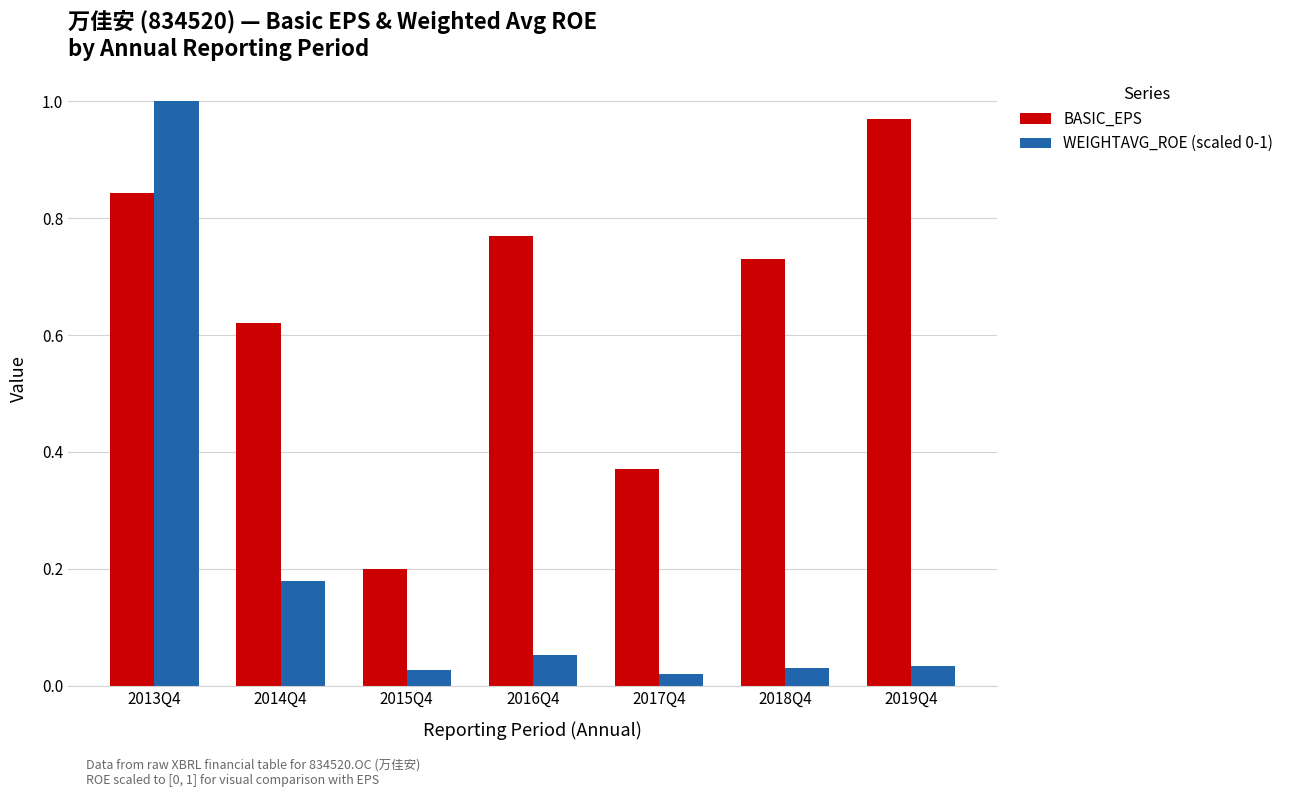

What is the sum of all WEIGHTAVG_ROE (scaled 0-1) values?

1.3